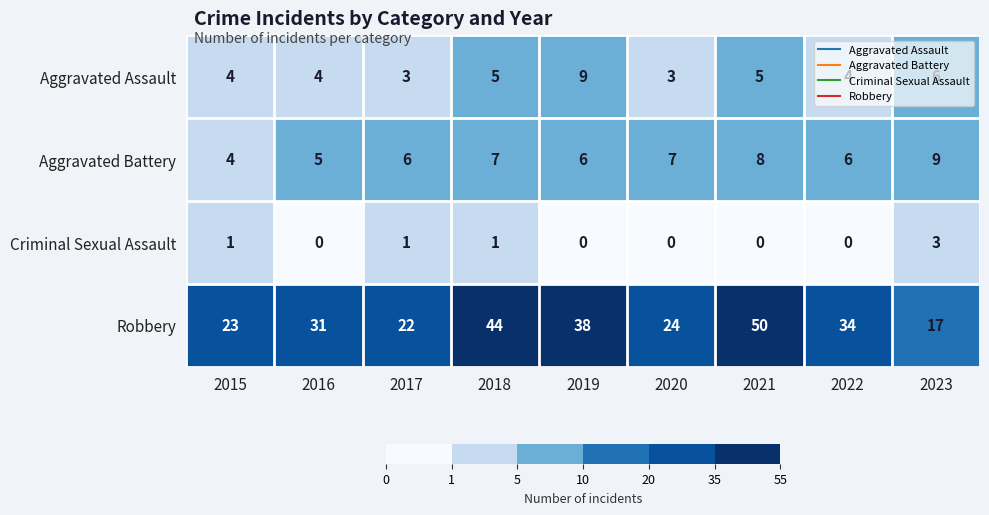

The value of Criminal Sexual Assault at 2018 is 0. True or false?

False